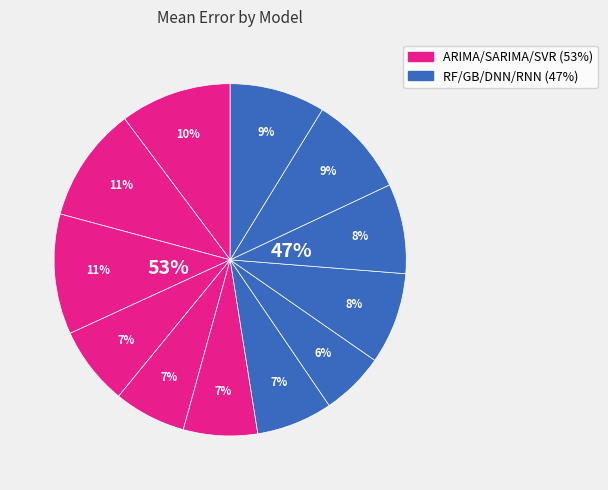

Count the number of slices in the pie.

12